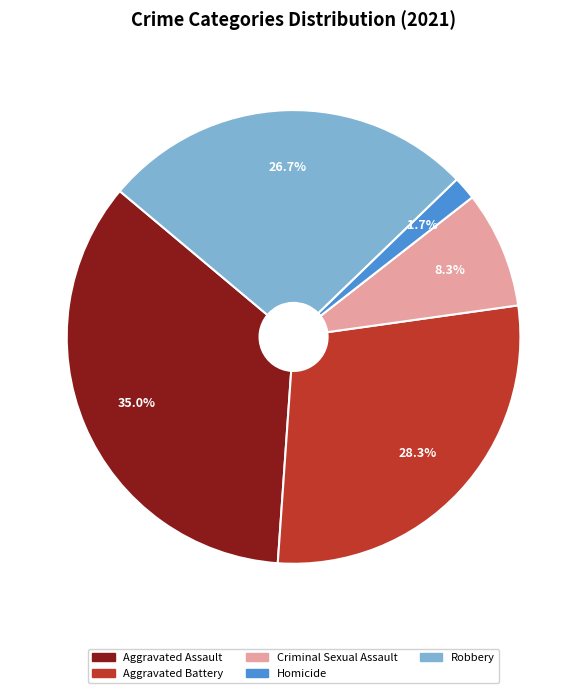

Which slice is the largest?

Aggravated Assault